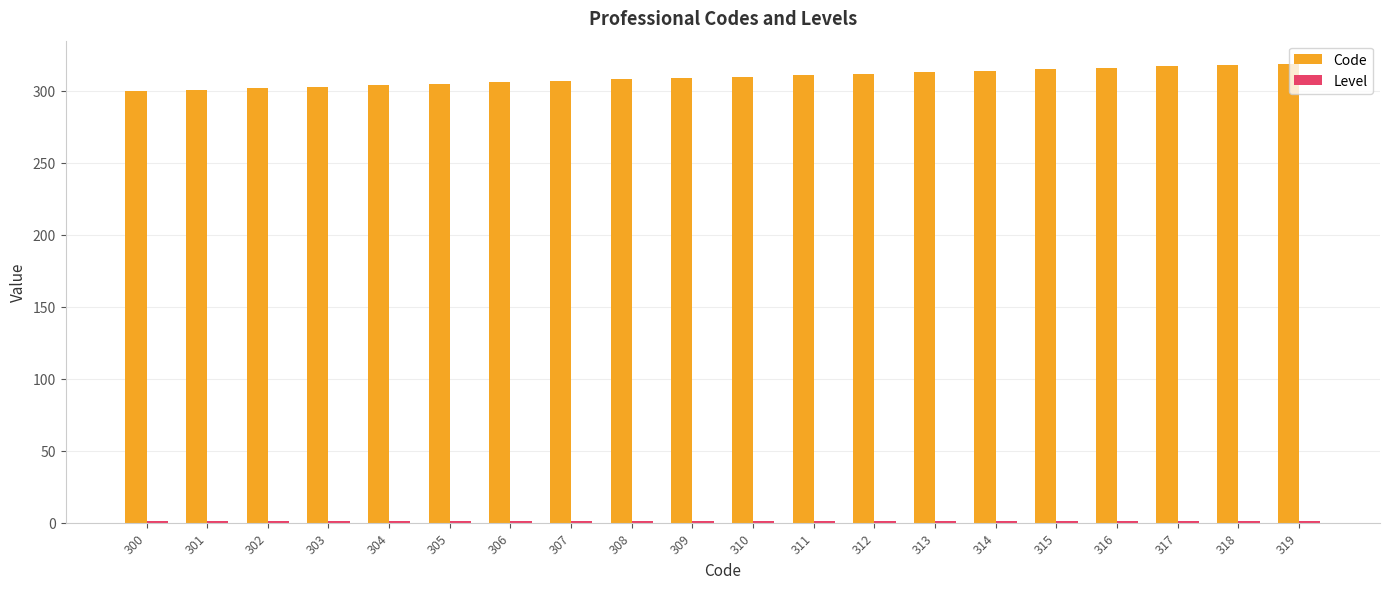

Which series has the largest total across all categories?

Code